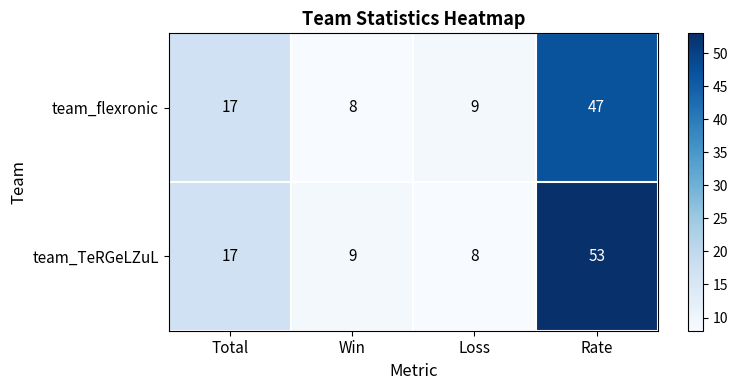

The value of team_TeRGeLZuL at Loss is 11. True or false?

False